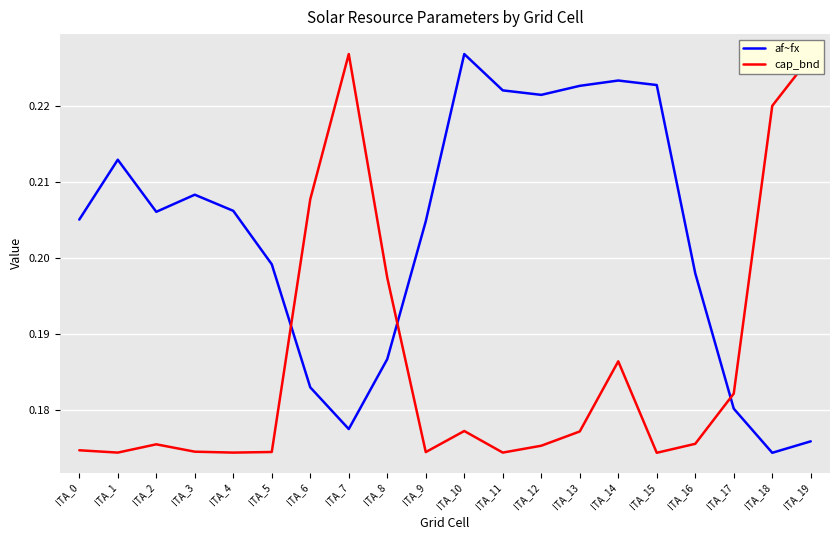

Where is the first local minimum for af~fx?

ITA_2